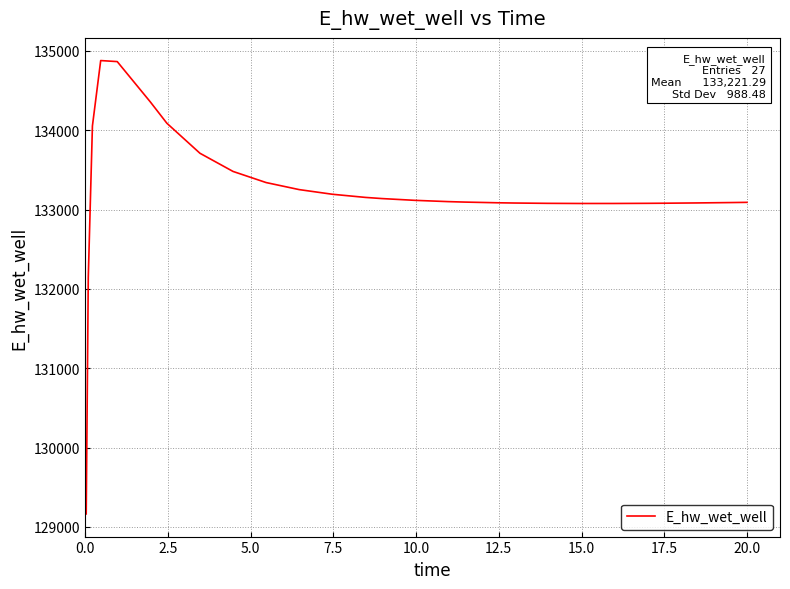

What is the difference between the maximum and minimum values?

5715.6